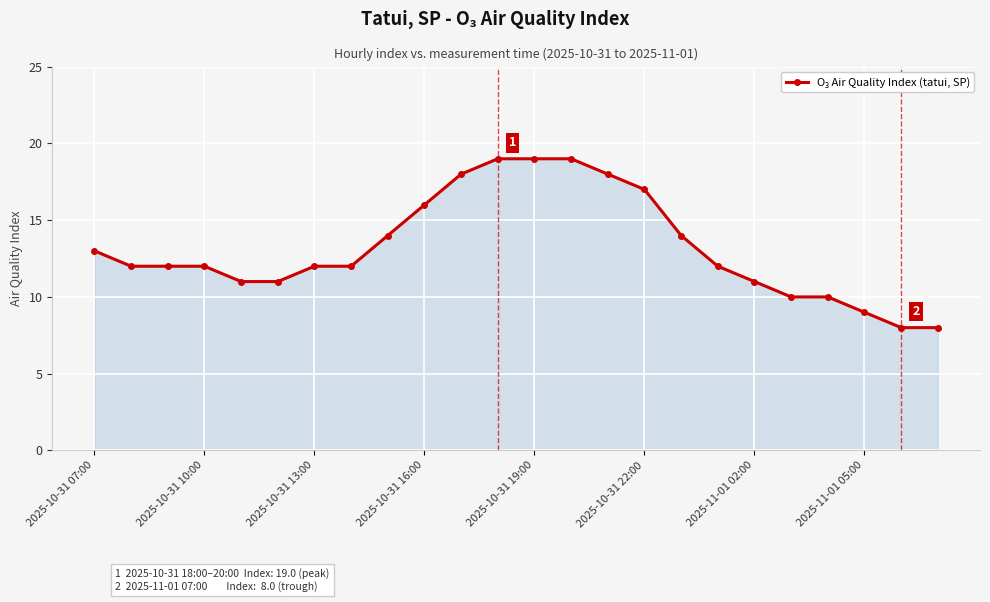

What is the value of the 22nd point from the left?

9